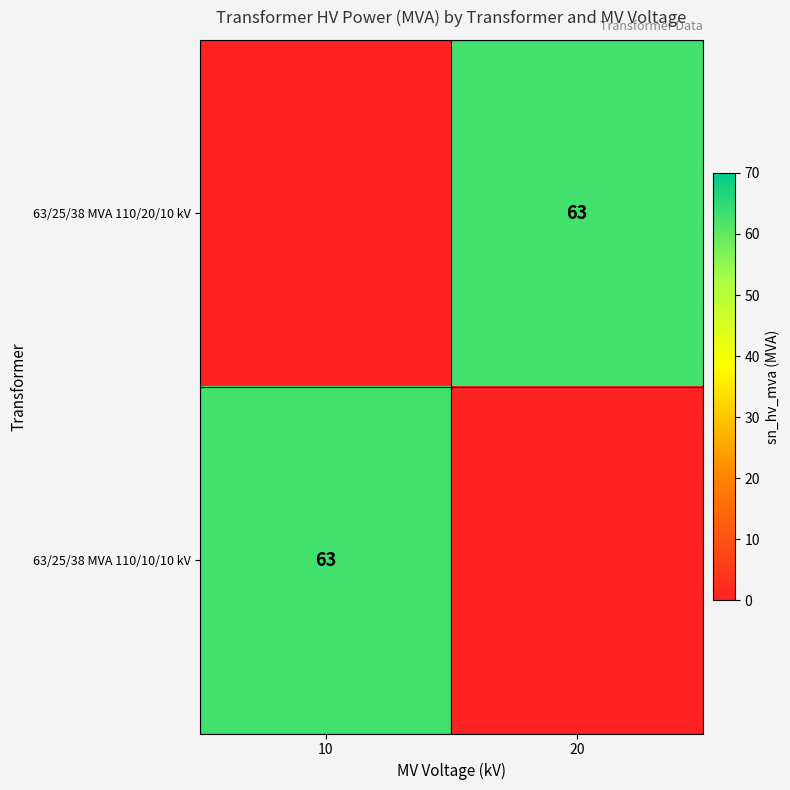

What is the total value across all series at 20?

63